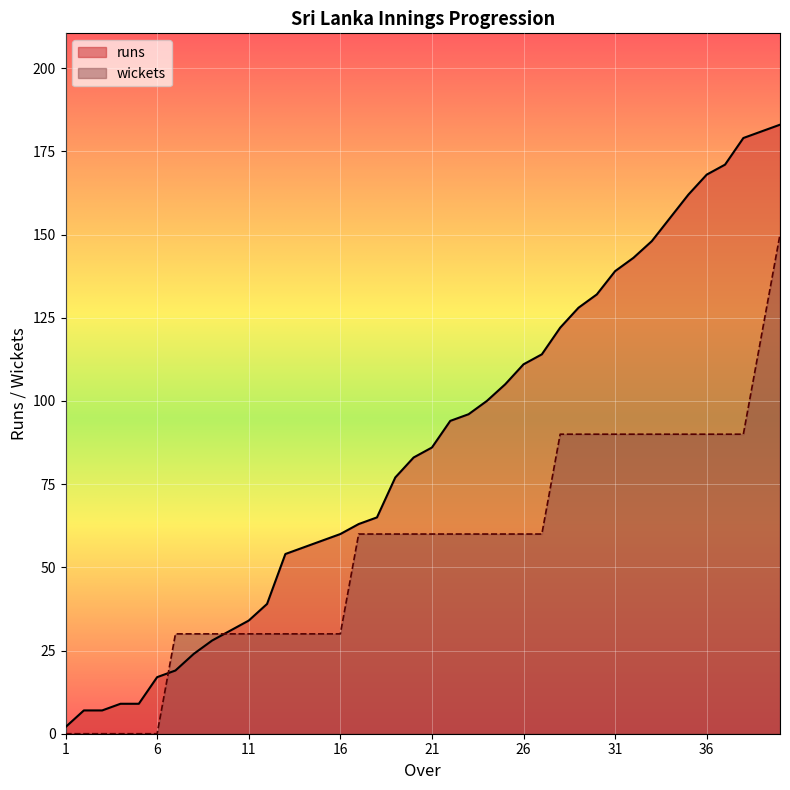

What is the highest value of the runs series?

183